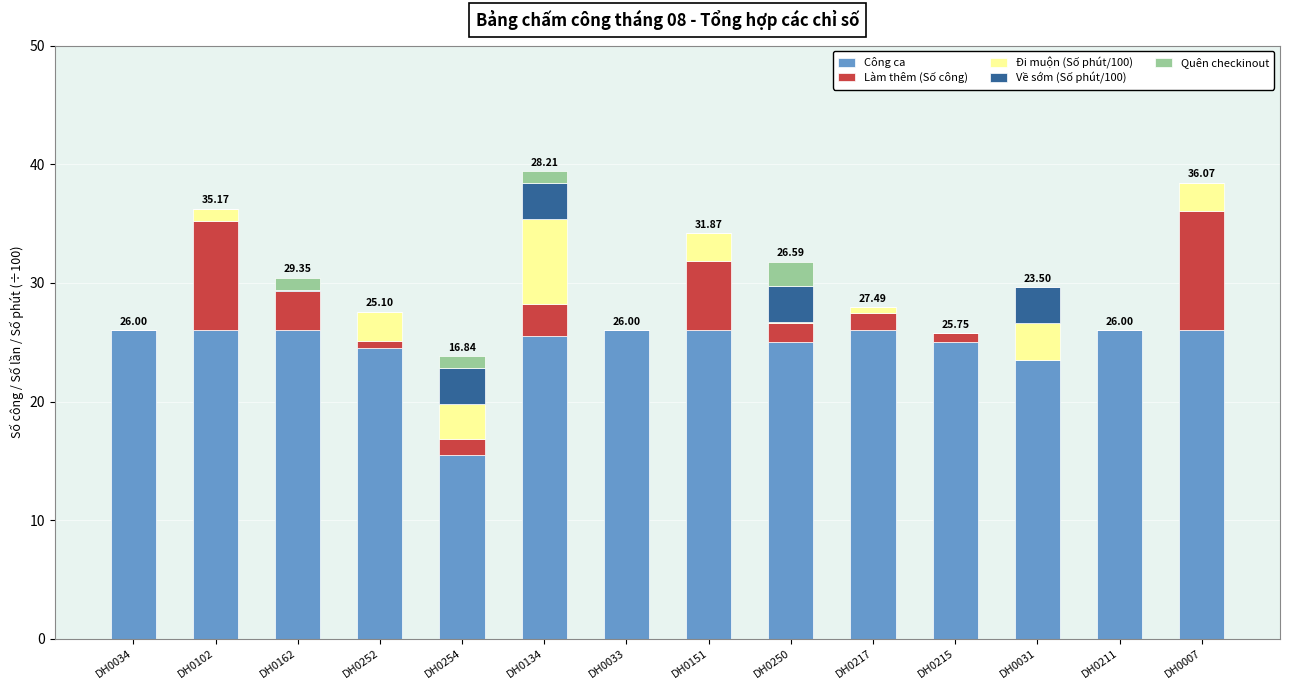

What is the total value across all series at DH0007?

38.5